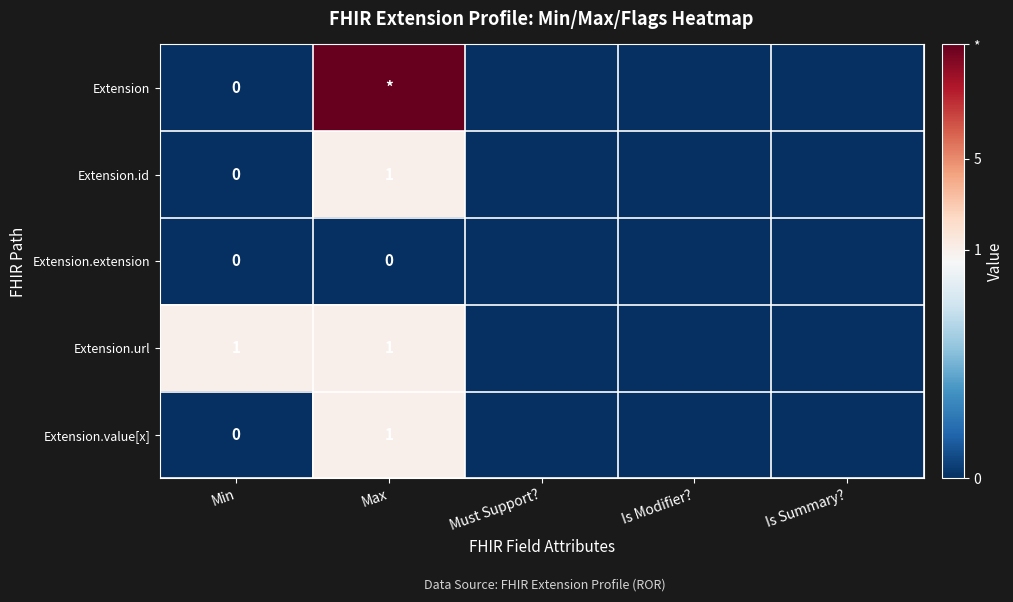

Is the value of Extension at Min greater than the value of Extension.url at Max?

No